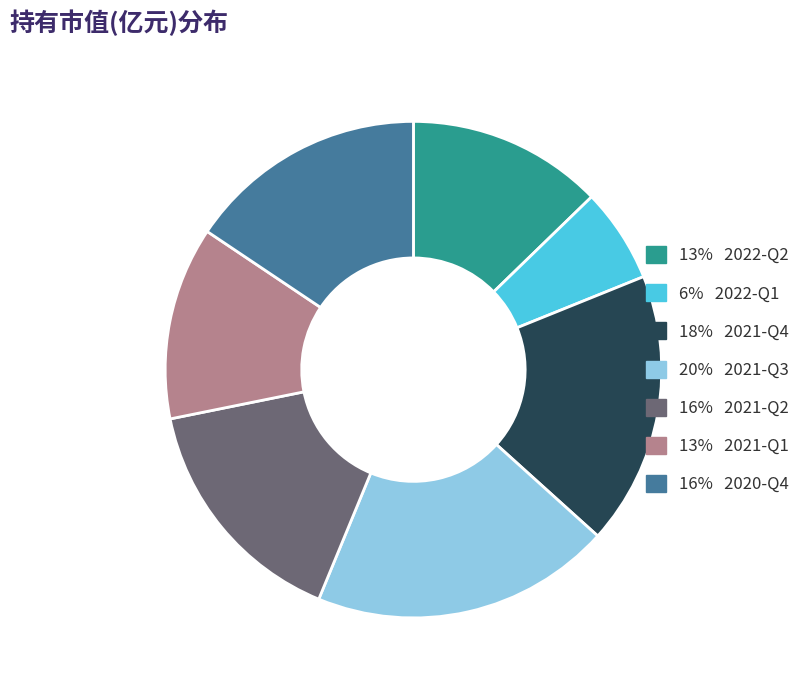

The 6% 2022-Q1 slice represents 6% of the pie. True or false?

True